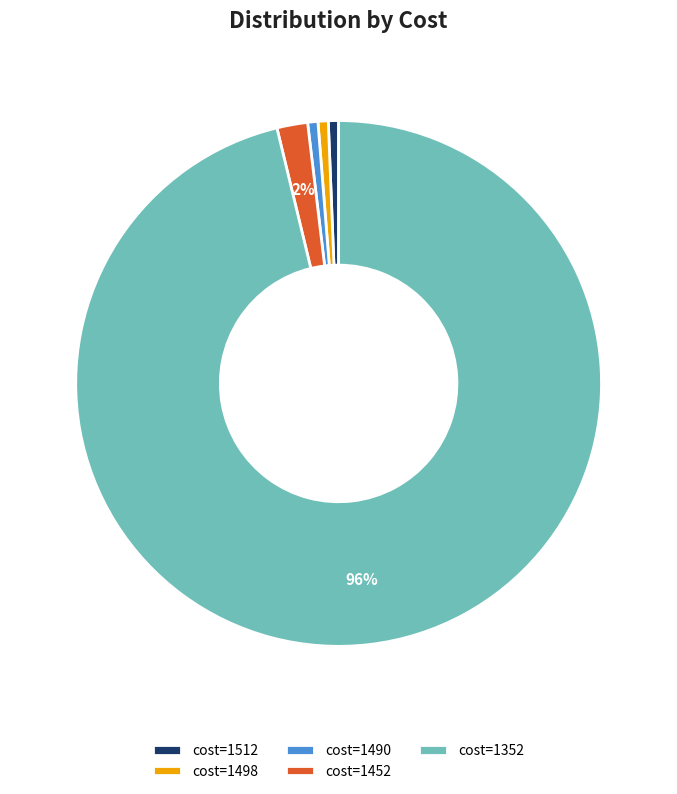

Is there a majority slice in this chart?

Yes